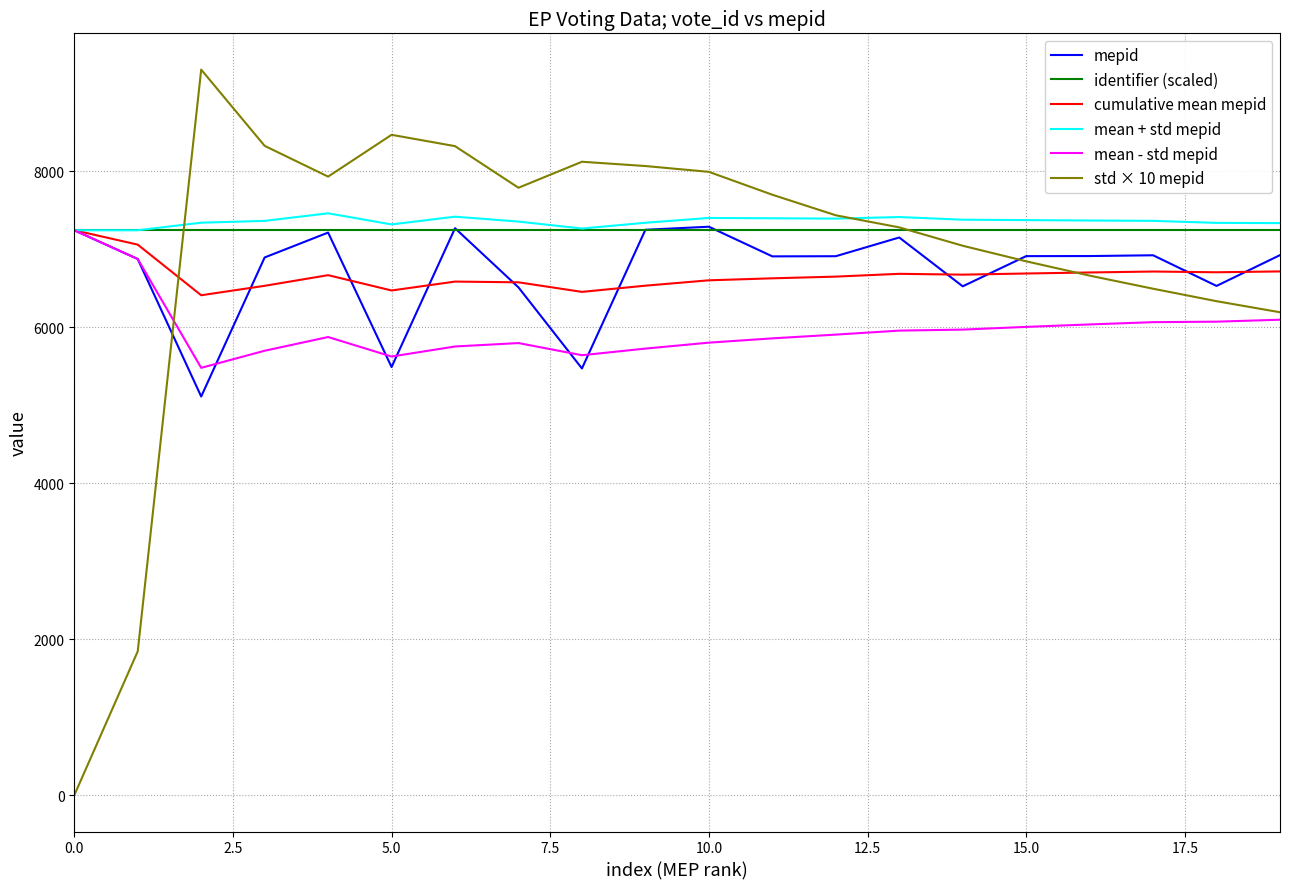

In mepid, how many points are higher than both neighbors (excluding endpoints)?

5